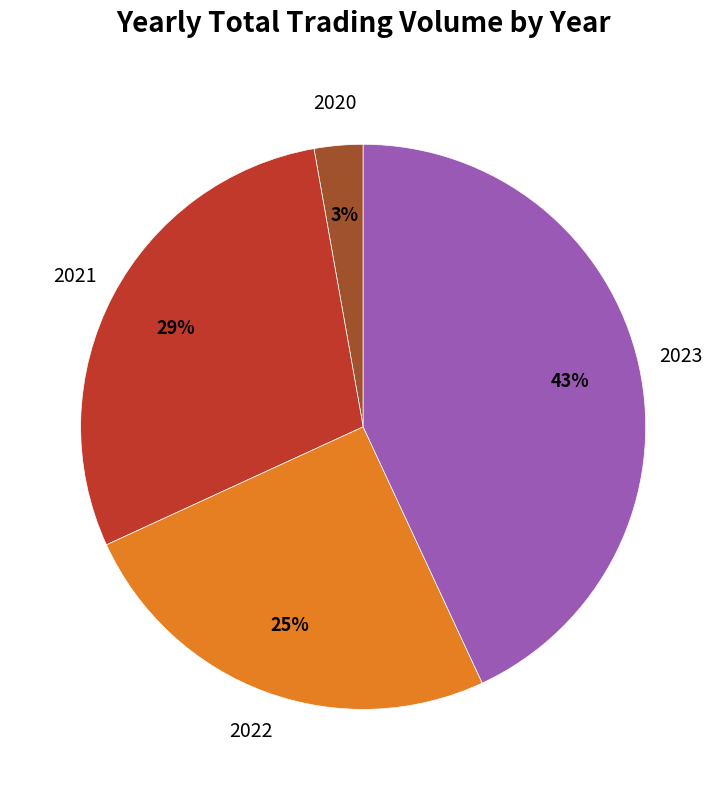

How many slices are in this pie chart?

4